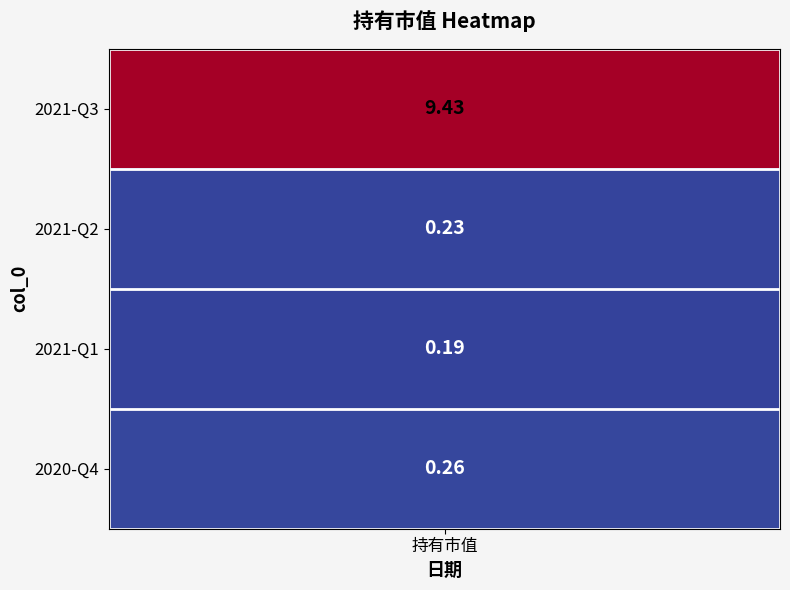

True or false: the data shows 0.1 at 1.

False